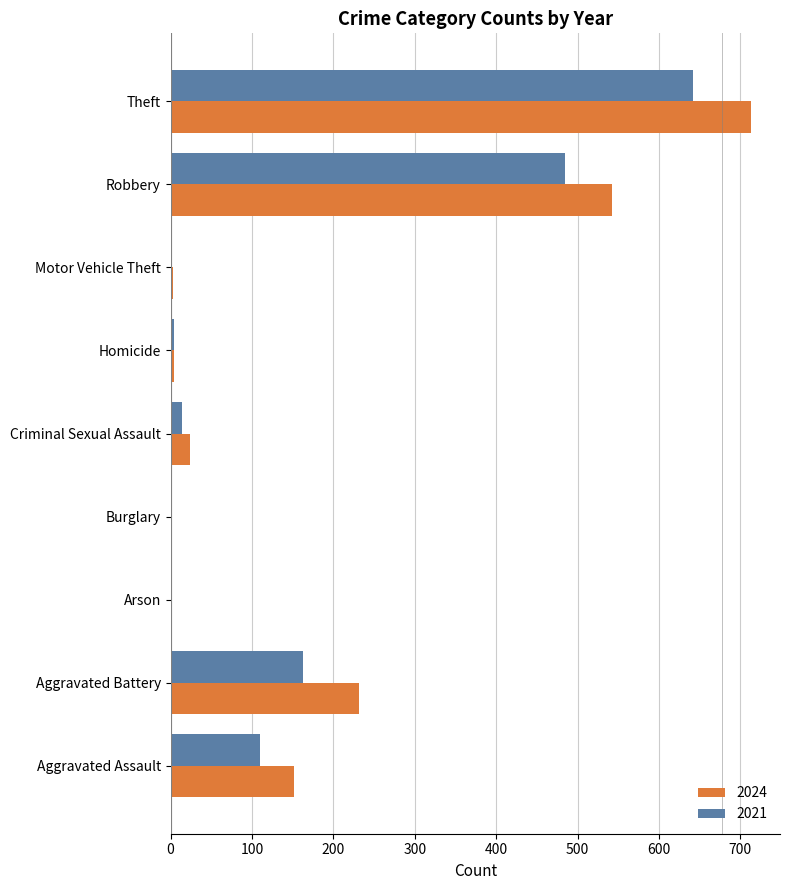

At which label does 2021 reach its peak?

Theft